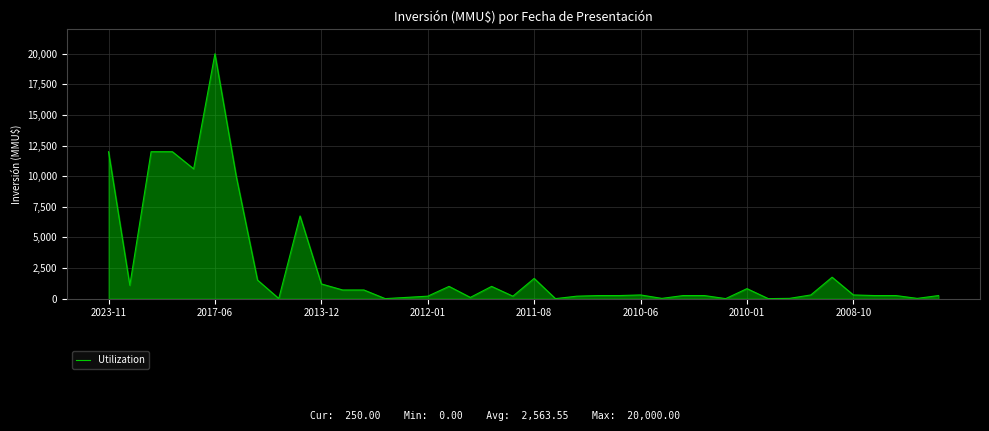

What is the difference between the maximum and minimum values?

20000